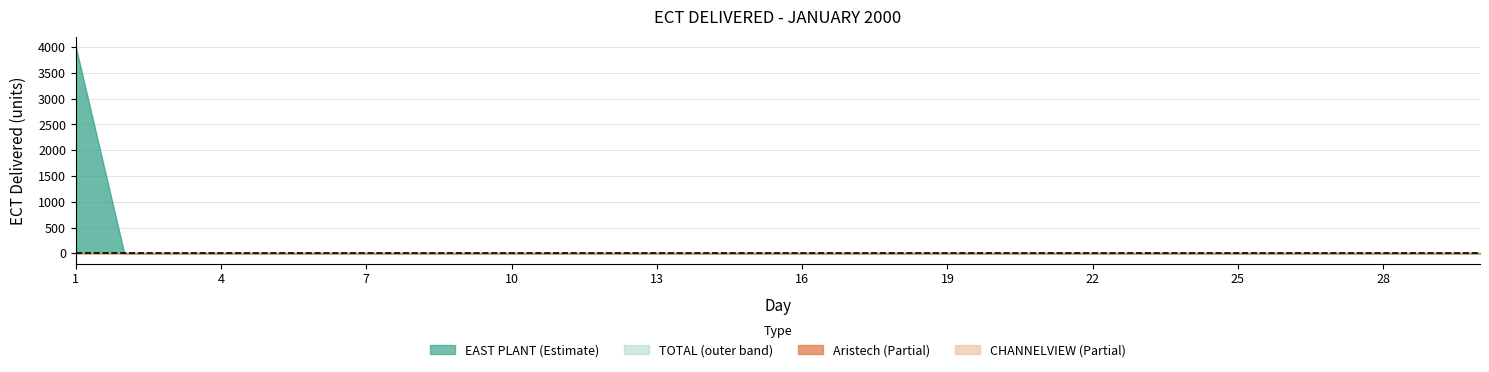

What are all the series names shown in the legend?

Aristech, CHANNELVIEW, EAST PLANT, TOTAL